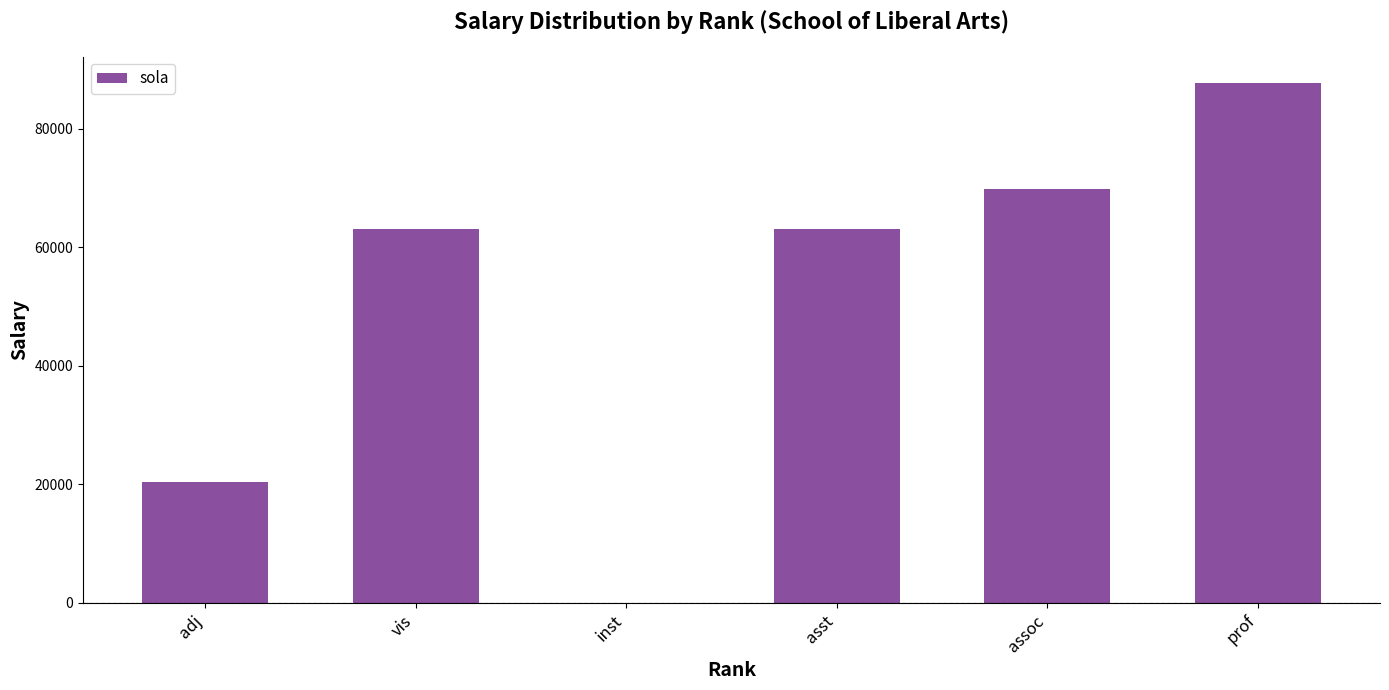

Reading left to right, what are all the values shown in this chart?

20400	63100	0	63100	69917	87796